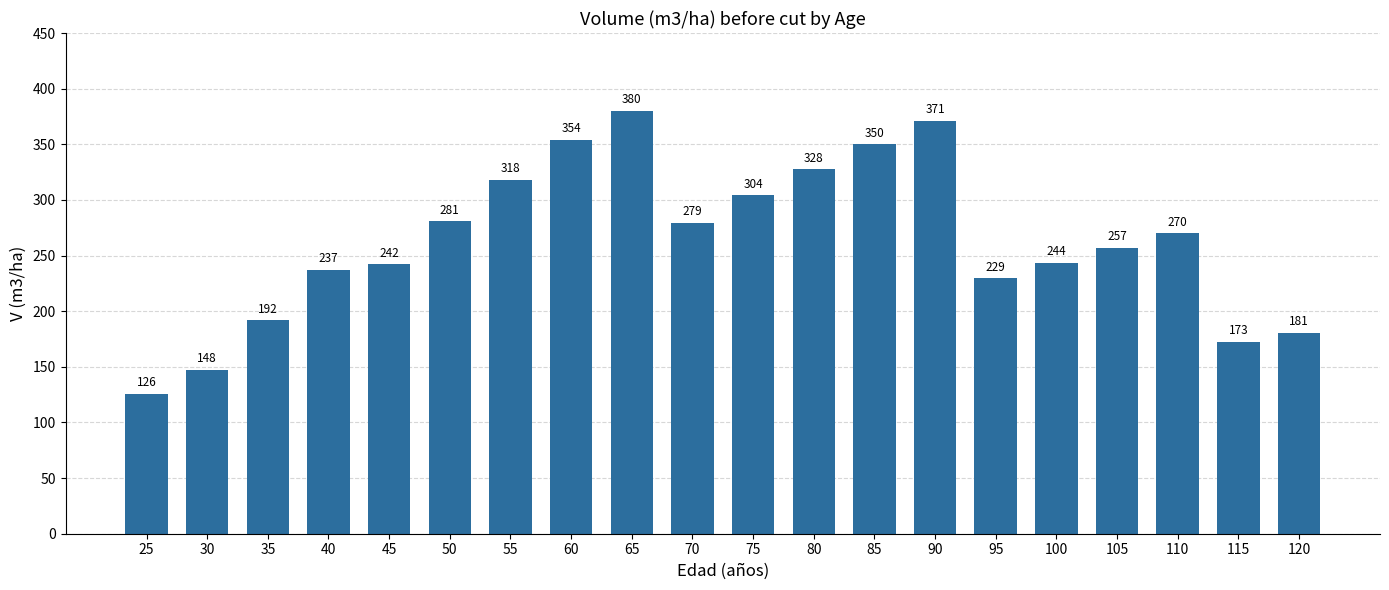

Rank the categories by value from lowest to highest.

25, 30, 115, 120, 35, 95, 40, 45, 100, 105, 110, 70, 50, 75, 55, 80, 85, 60, 90, 65